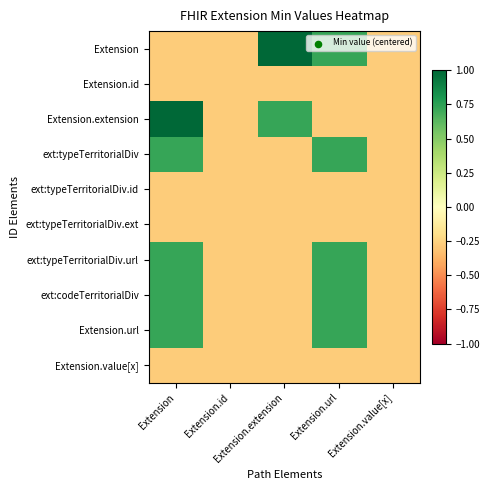

Which series has the largest total across all categories?

Extension